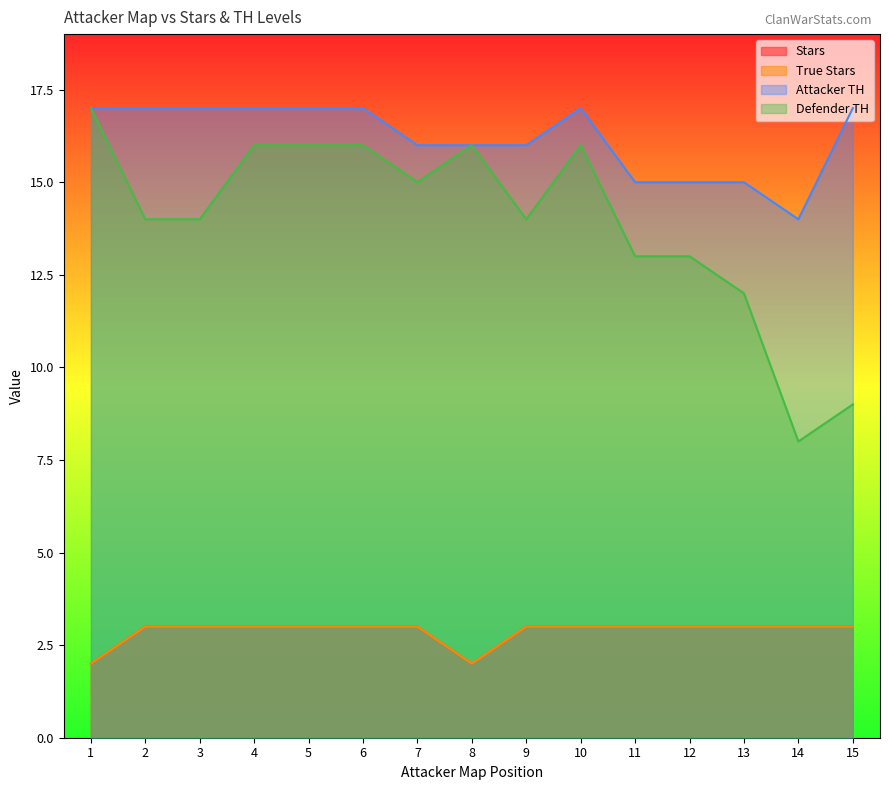

How many distinct data groups are displayed?

4